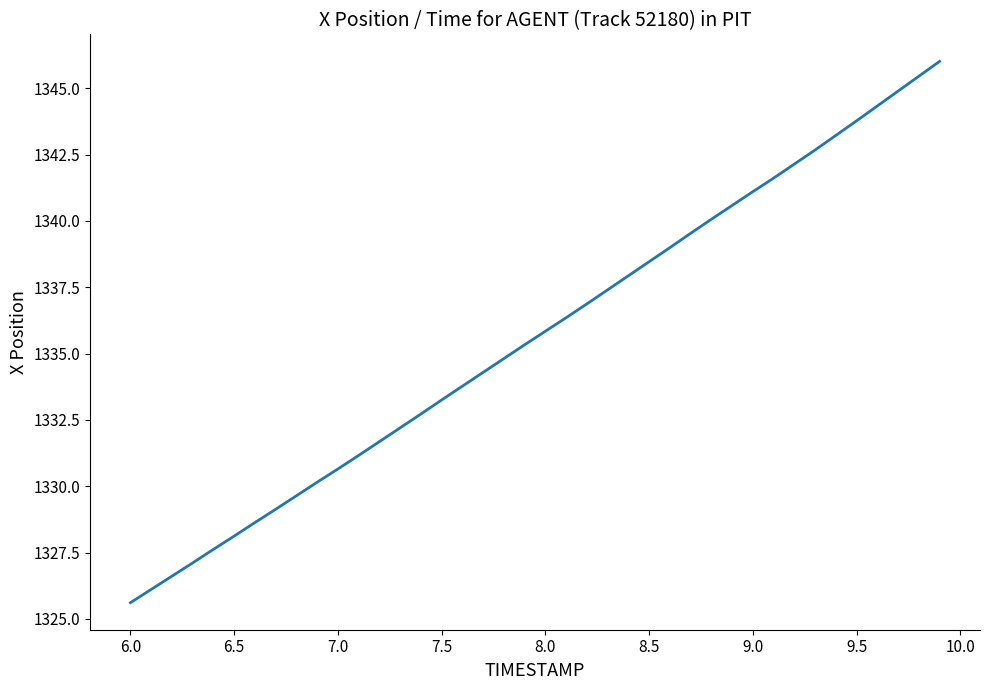

What is the smallest value displayed?

1325.6